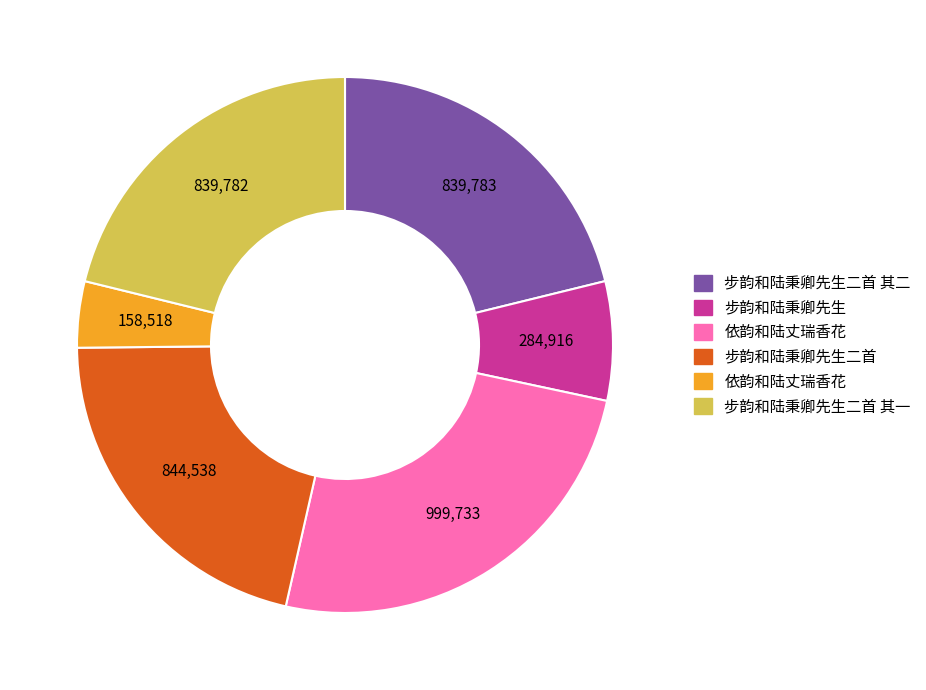

Does any single category account for the majority?

No